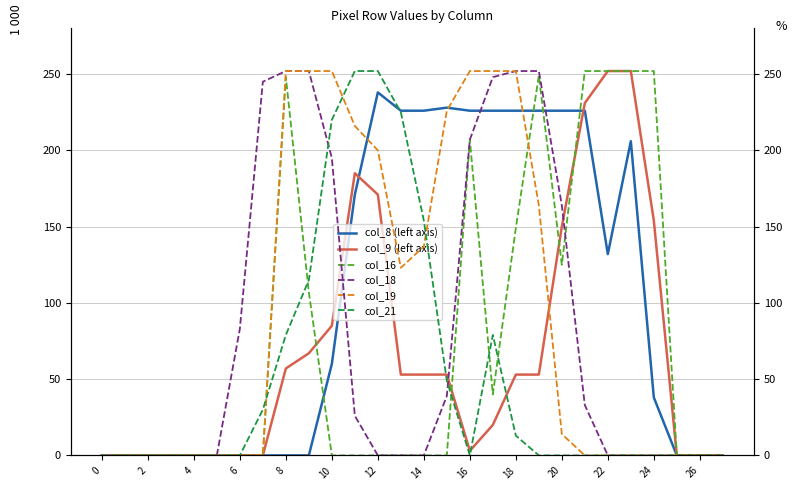

True or false: col_8 (left axis) has a value of 82 at 25.

False